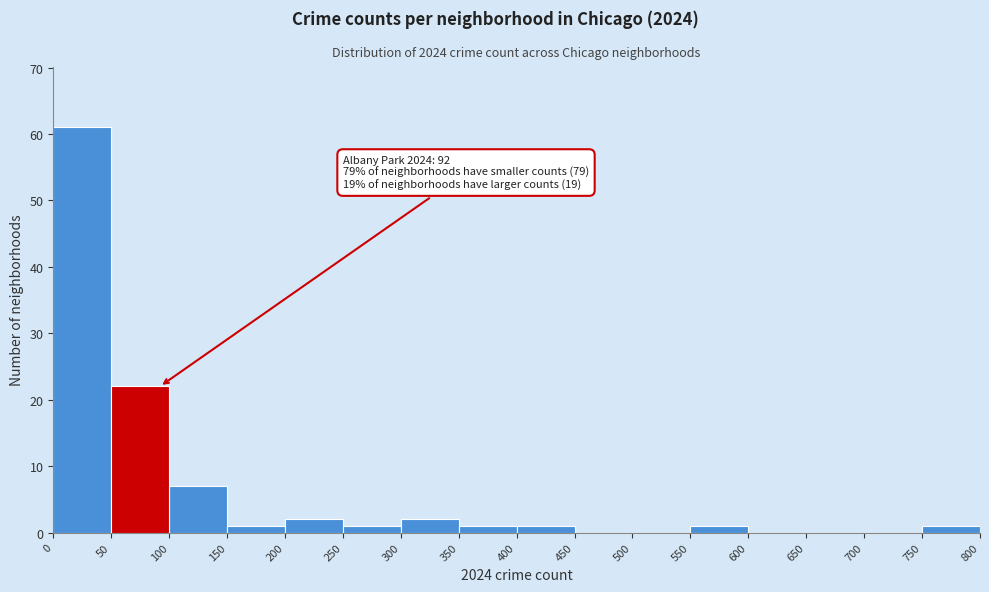

Over which range of the x-axis is the bar tallest?

0 to 50